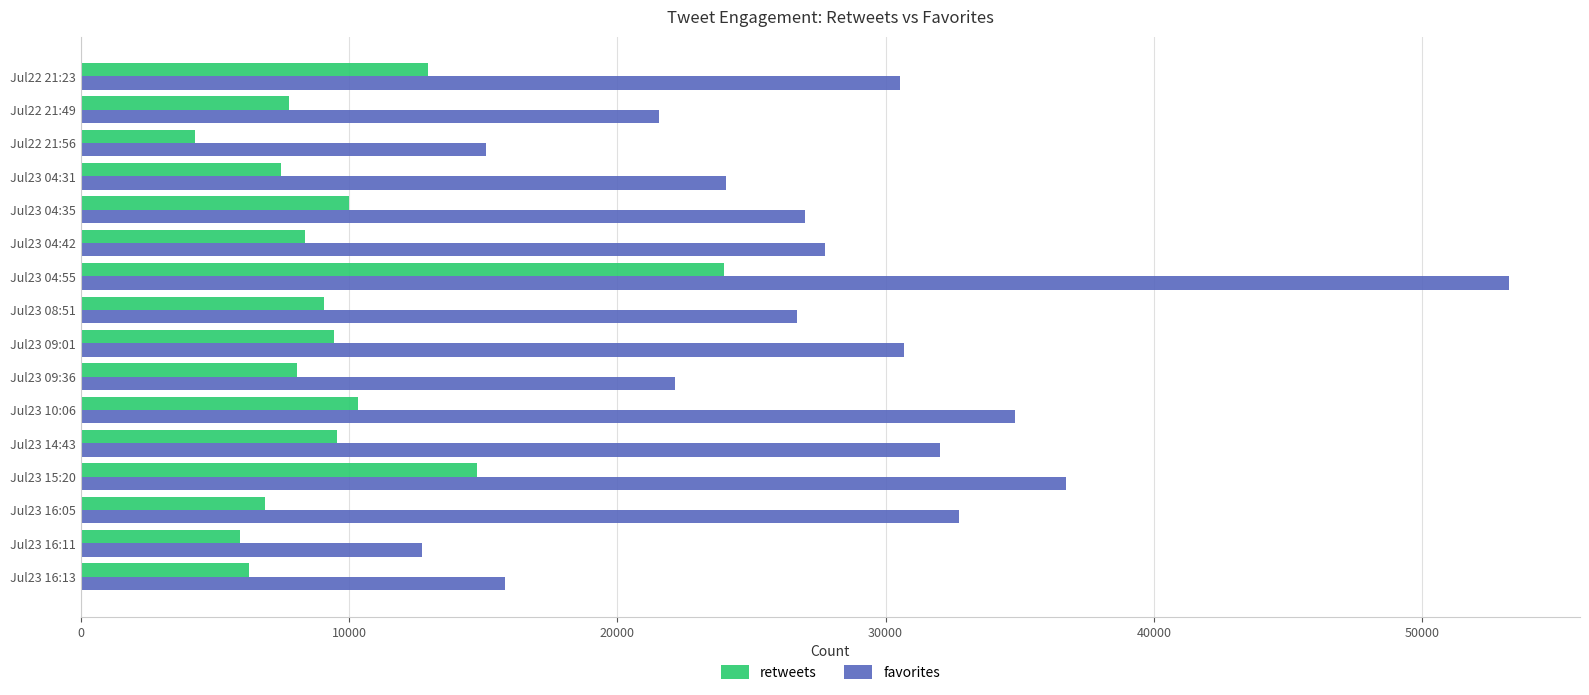

What is the sum of all retweets values?

155036